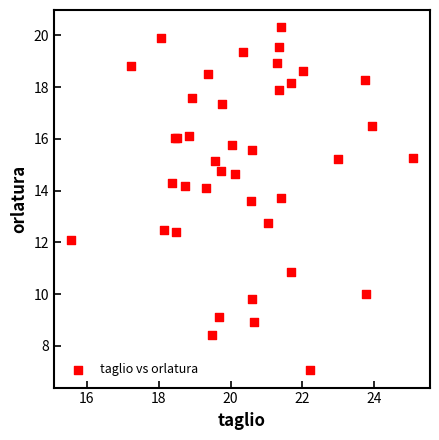

What Y value in the scatter plot is closest to 13?

12.7